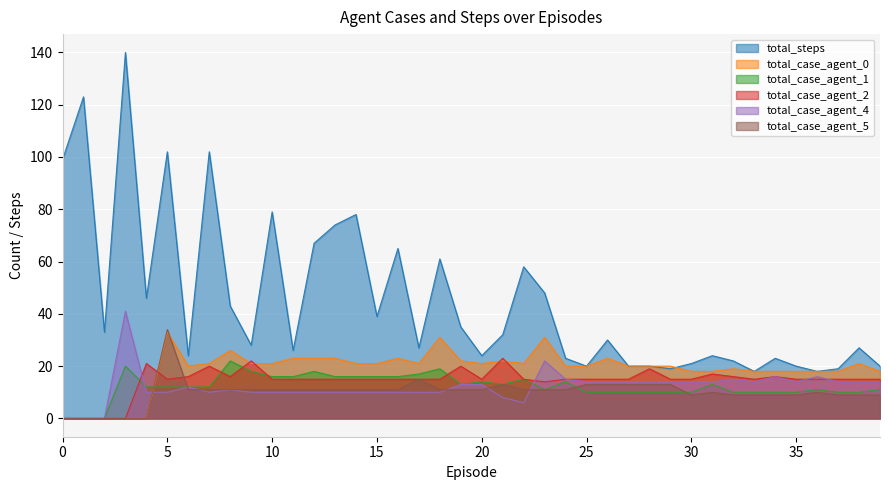

Which series has the largest total across all categories?

total_steps